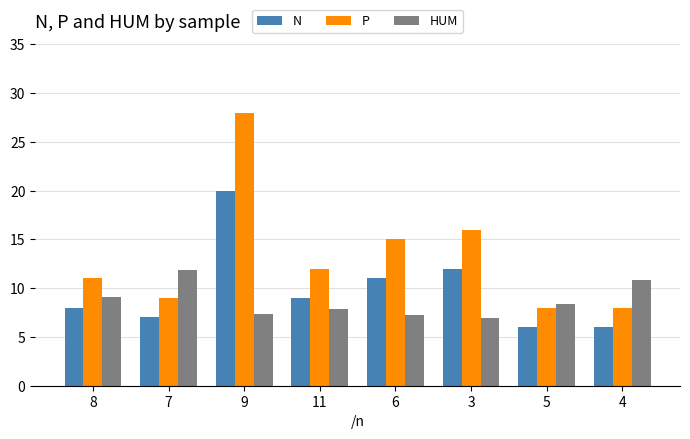

Reading left to right, transcribe all the data shown in this chart.

N: 8.0	7.0	20.0	9.0	11.0	12.0	6.0	6.0
P: 11.0	9.0	28.0	12.0	15.0	16.0	8.0	8.0
HUM: 9.1	11.9	7.4	7.9	7.2	6.9	8.4	10.8